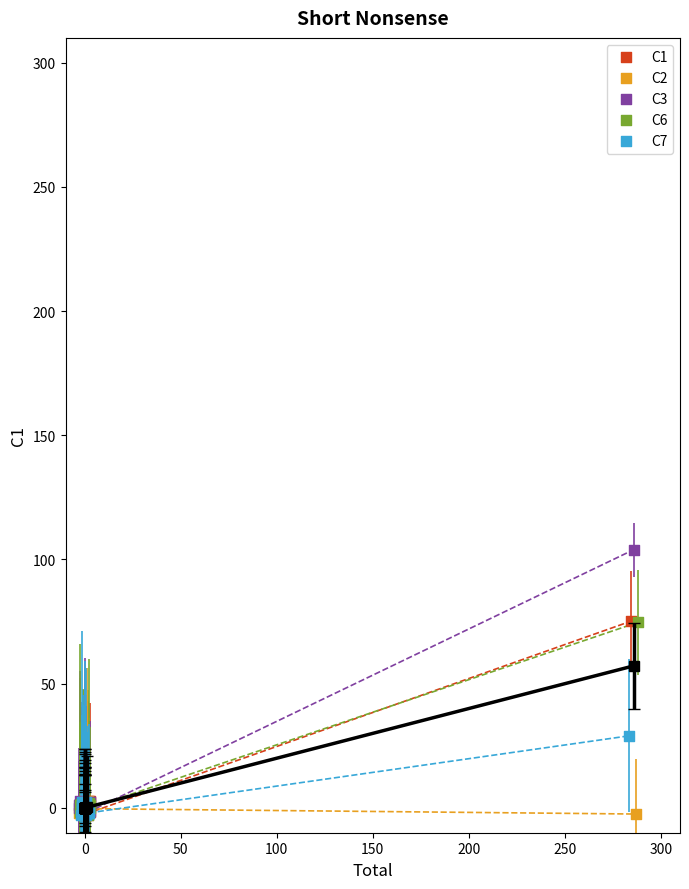

Which series has the largest Y range (max minus min)?

C3